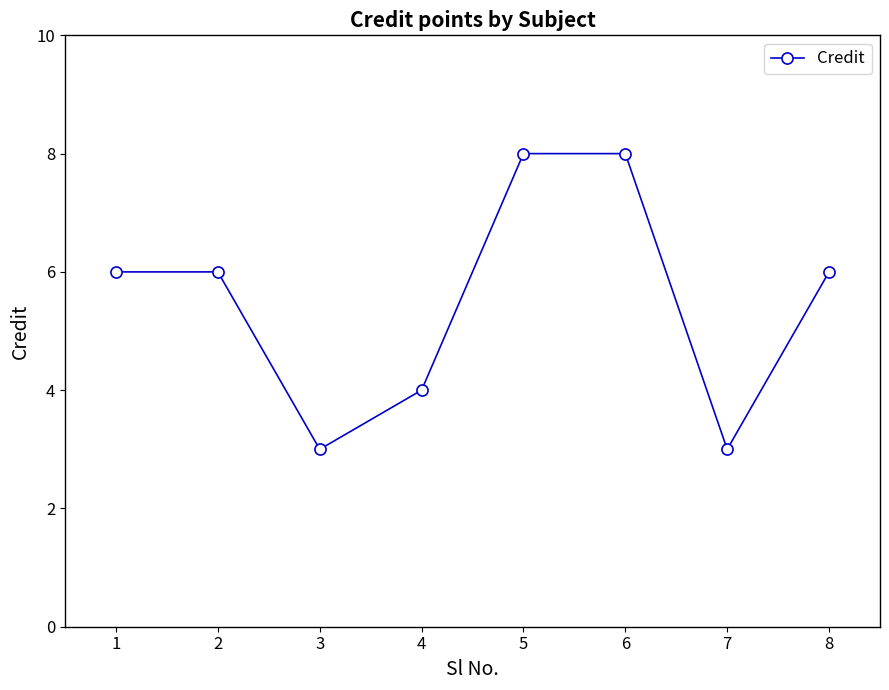

Which has a higher value, 6 or 7?

6